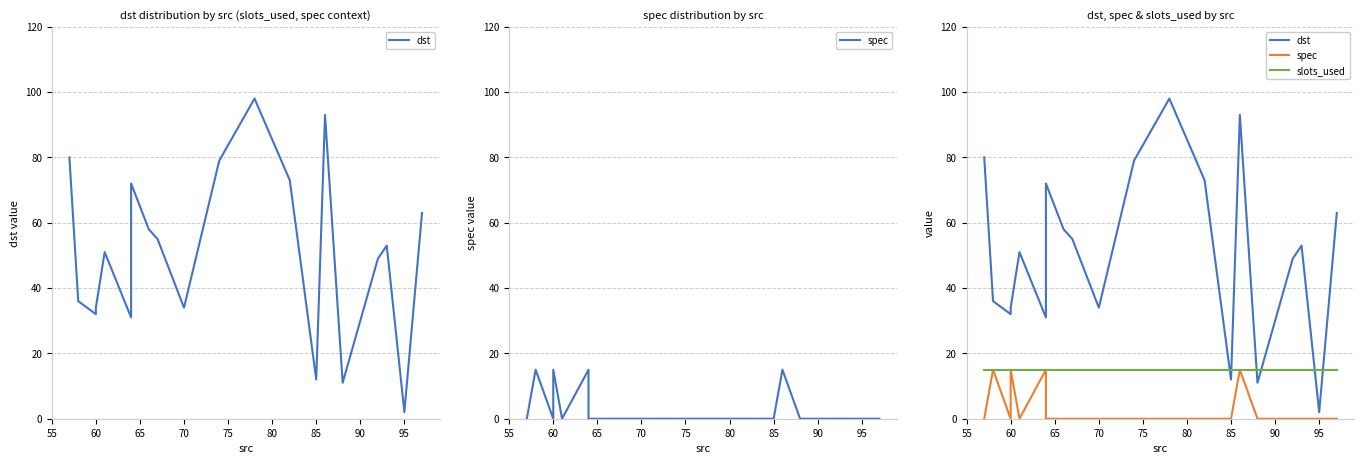

What is the average value of the slots_used series?

15